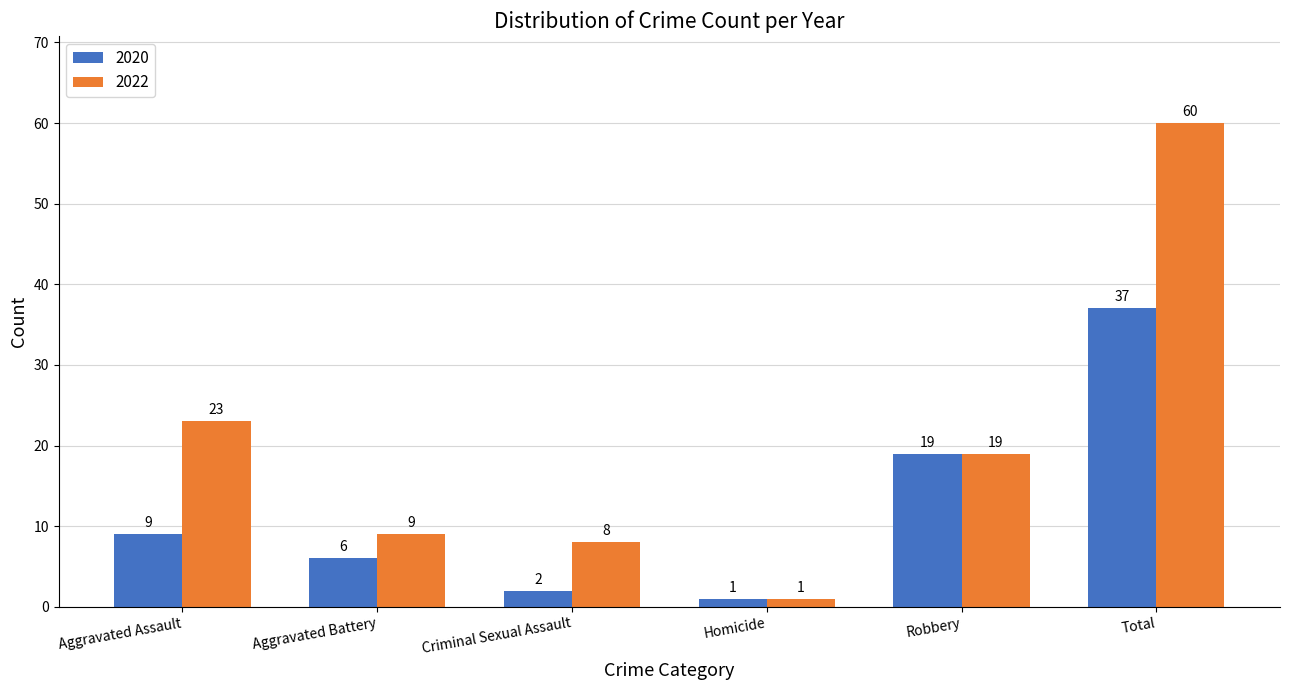

Reading left to right, what are all the values shown in this chart?

2020: 9	6	2	1	19	37
2022: 23	9	8	1	19	60